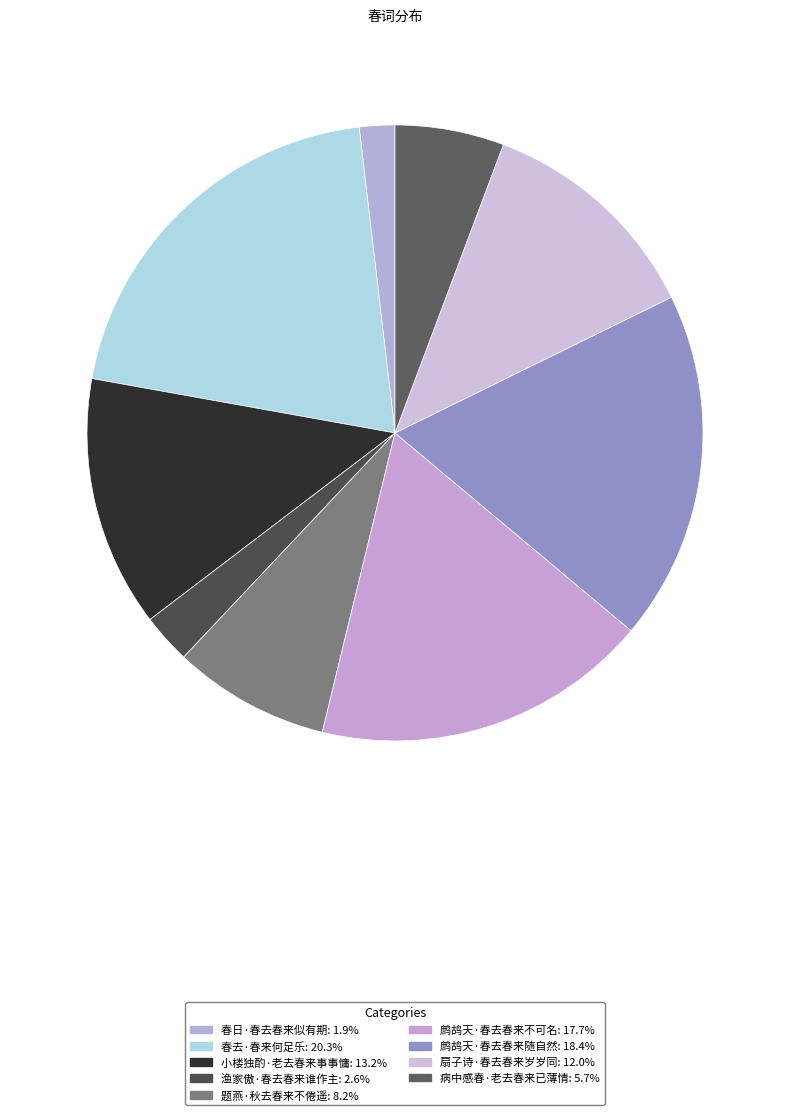

To the nearest percent, what percentage of the pie is 春去·春来何足乐?

20%